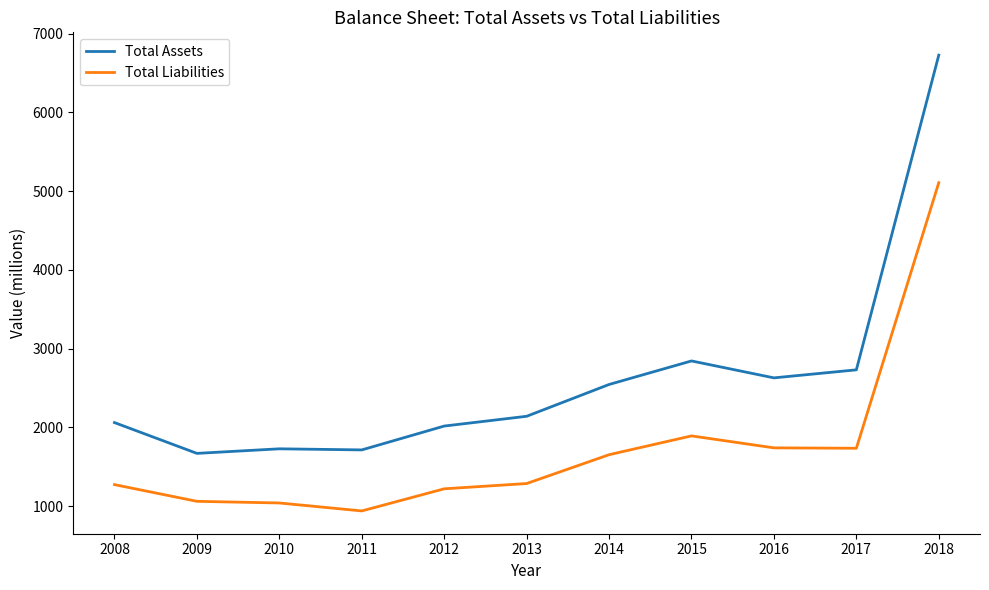

Rank the series at 2014 from highest to lowest value.

Total Assets, Total Liabilities